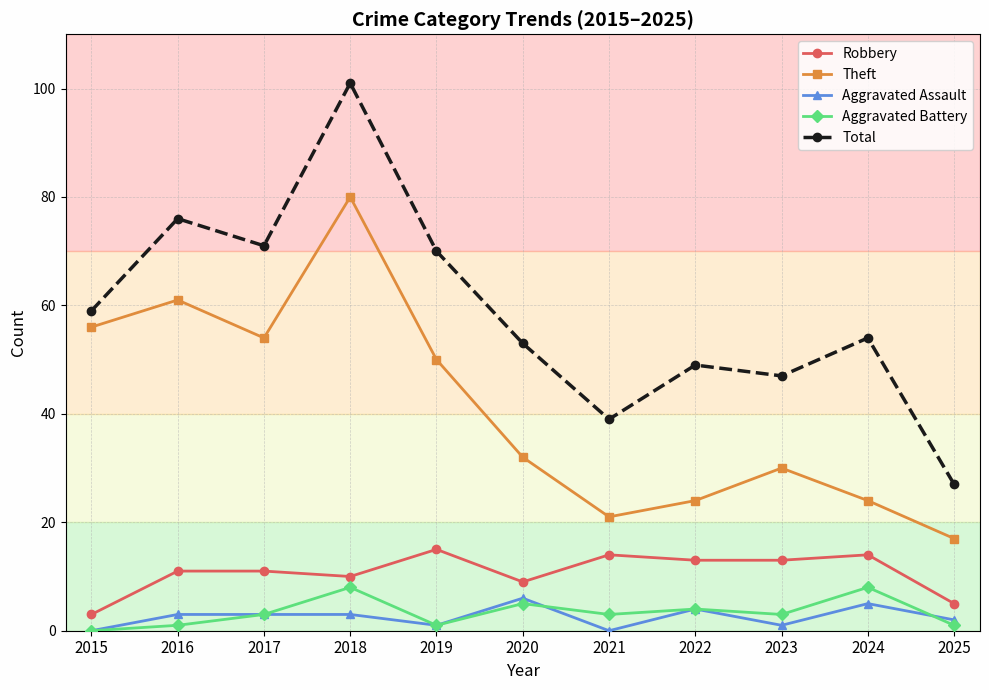

Reading left to right, list all the values displayed in this chart.

Robbery: 3	11	11	10	15	9	14	13	13	14	5
Theft: 56	61	54	80	50	32	21	24	30	24	17
Aggravated Assault: 0	3	3	3	1	6	0	4	1	5	2
Aggravated Battery: 0	1	3	8	1	5	3	4	3	8	1
Total: 59	76	71	101	70	53	39	49	47	54	27